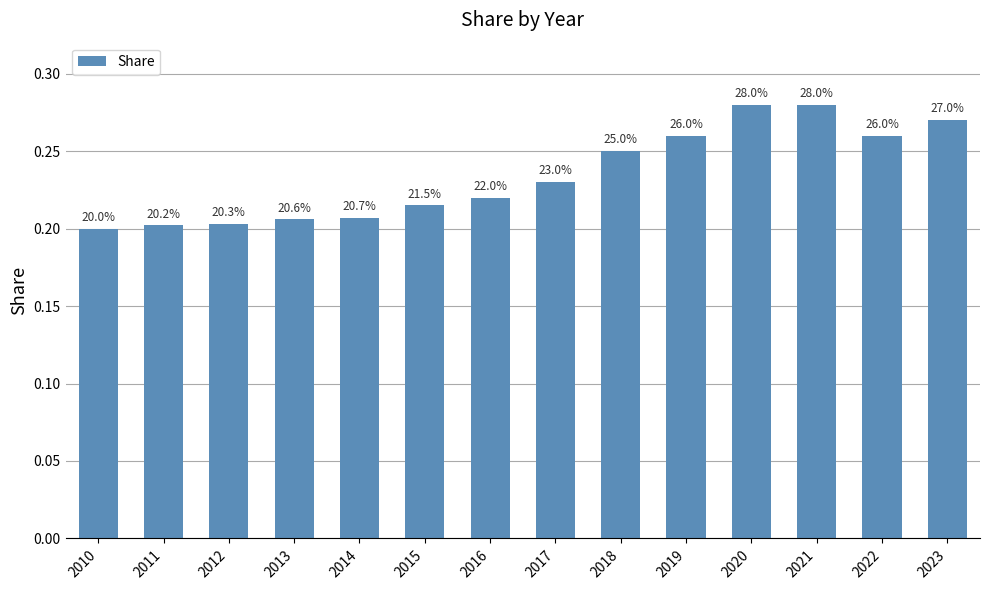

Does the chart contain any negative values?

No